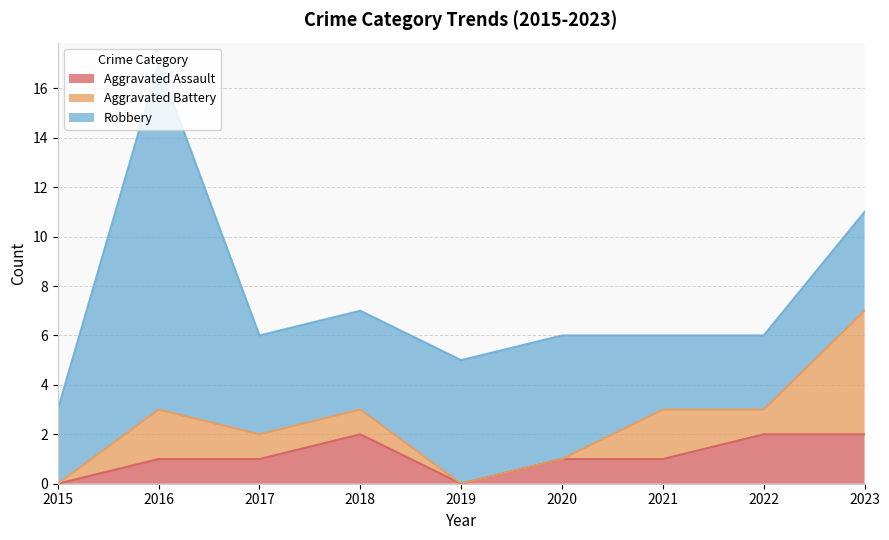

What is the spread (max minus min) of values at 2018?

3